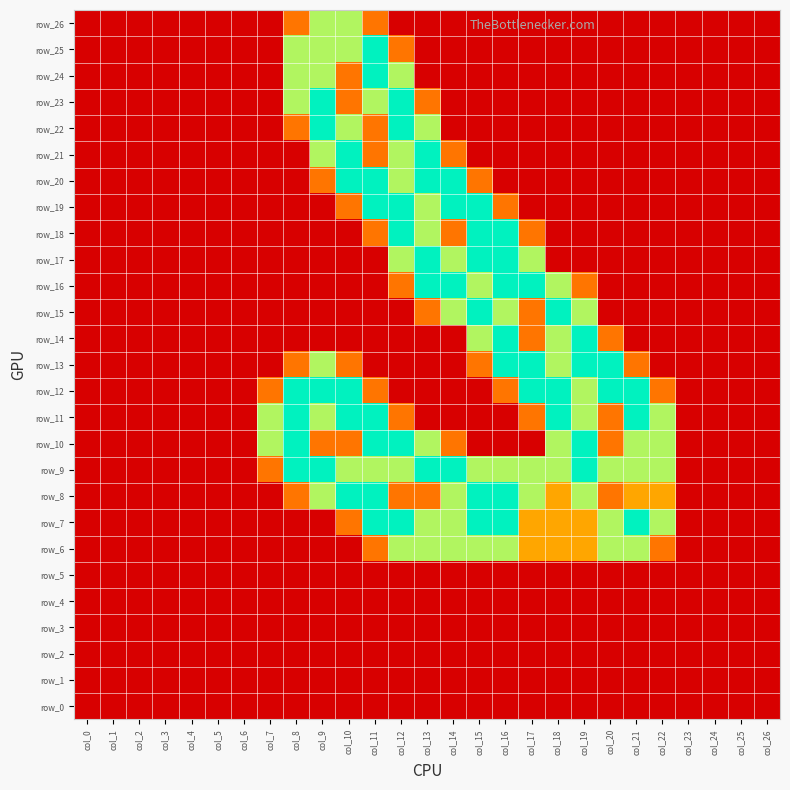

Is the value of row_0 at col_17 greater than the value of row_23 at col_3?

No